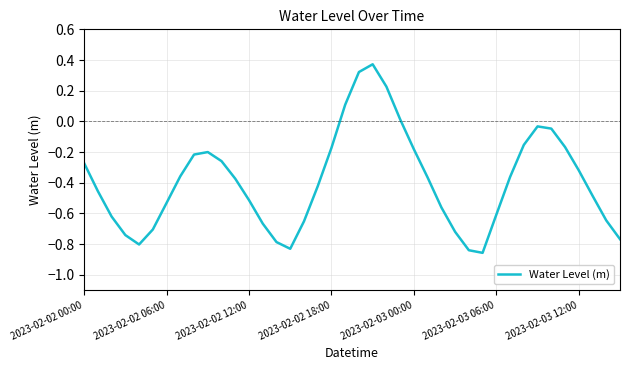

What is the difference between the maximum and minimum values?

1.2